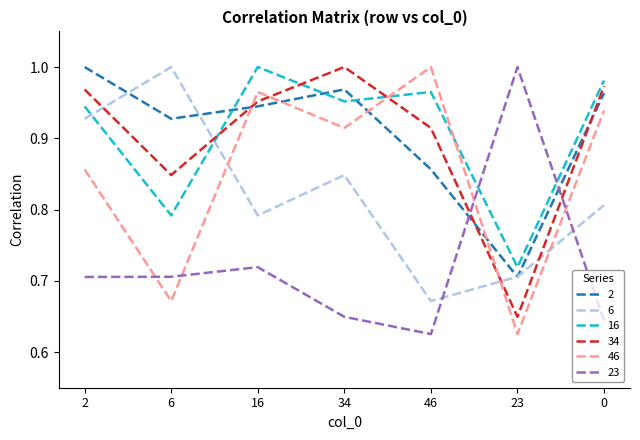

What is the spread (max minus min) of values at 46?

0.4